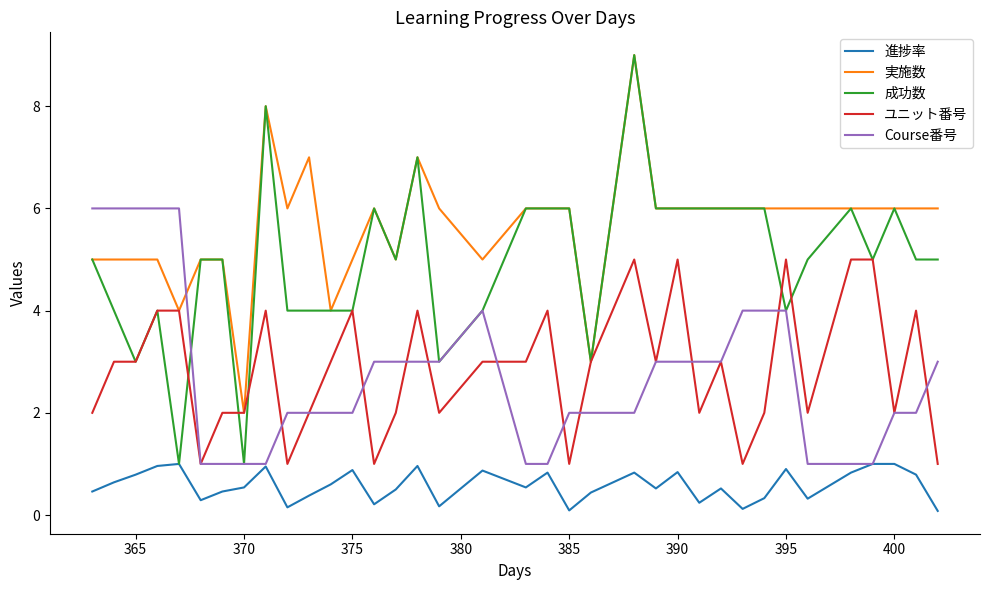

True or false: 進捗率 and 実施数 intersect in this chart.

False